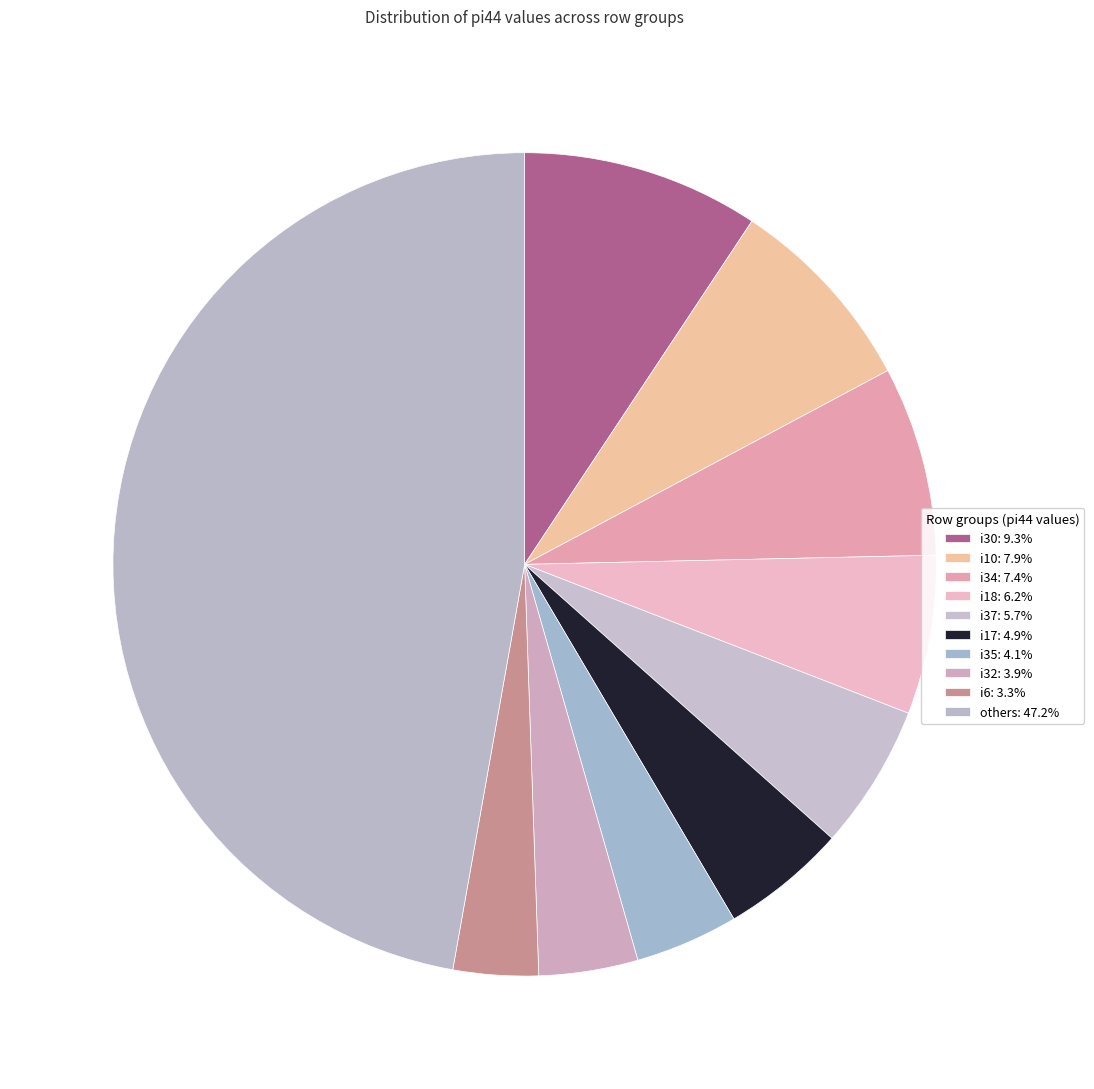

Count the number of slices in the pie.

10